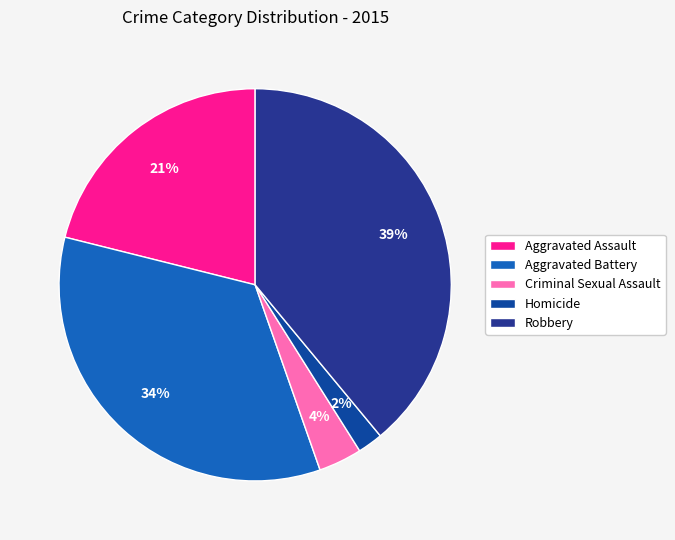

To the nearest percent, what percentage of the pie is Homicide?

2%